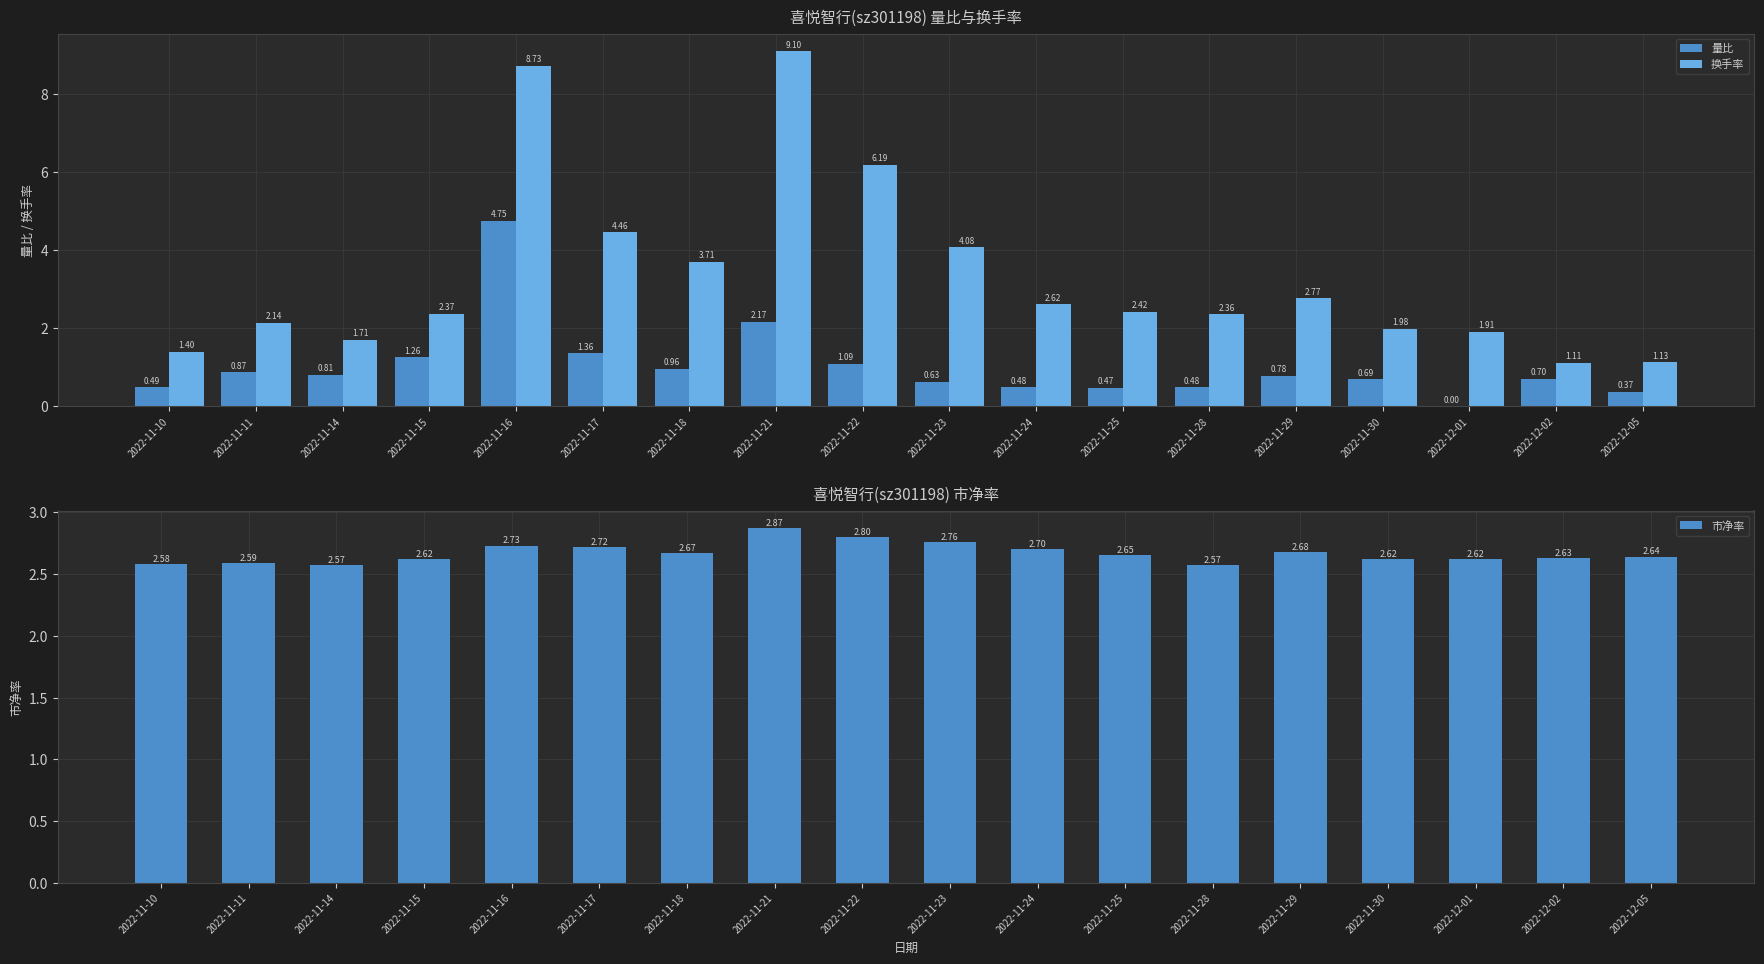

Rank the series by their average value, from lowest to highest.

量比, 市净率, 换手率